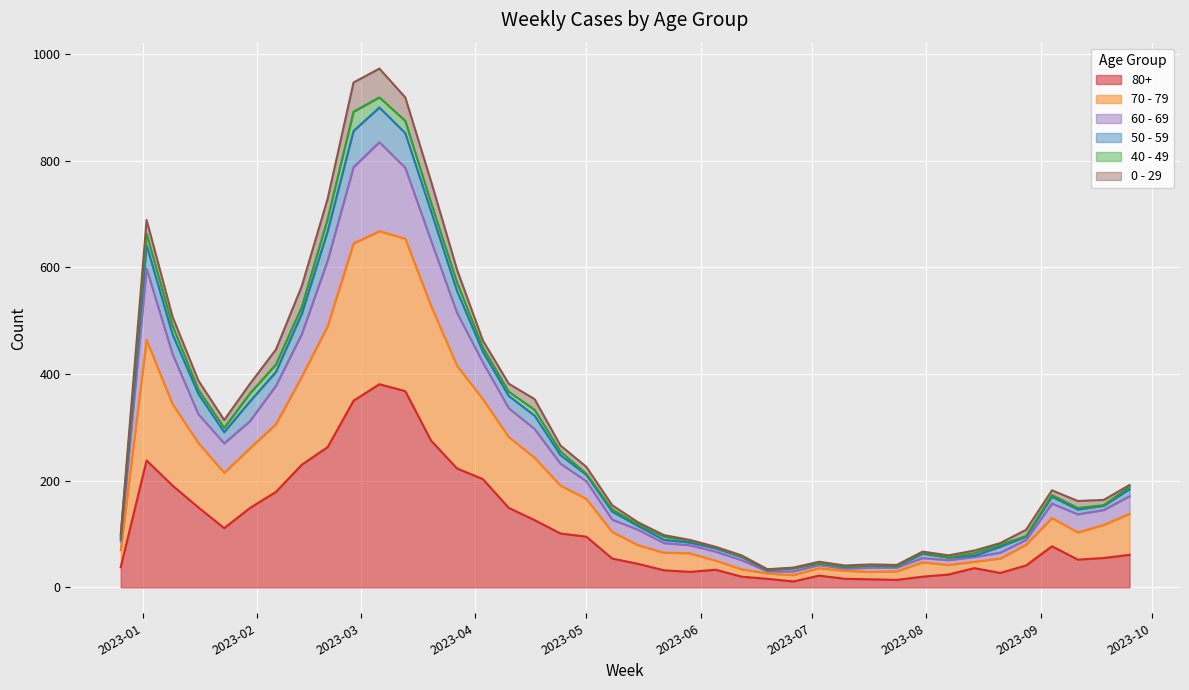

How many data points in 60 - 69 are above 157?

19